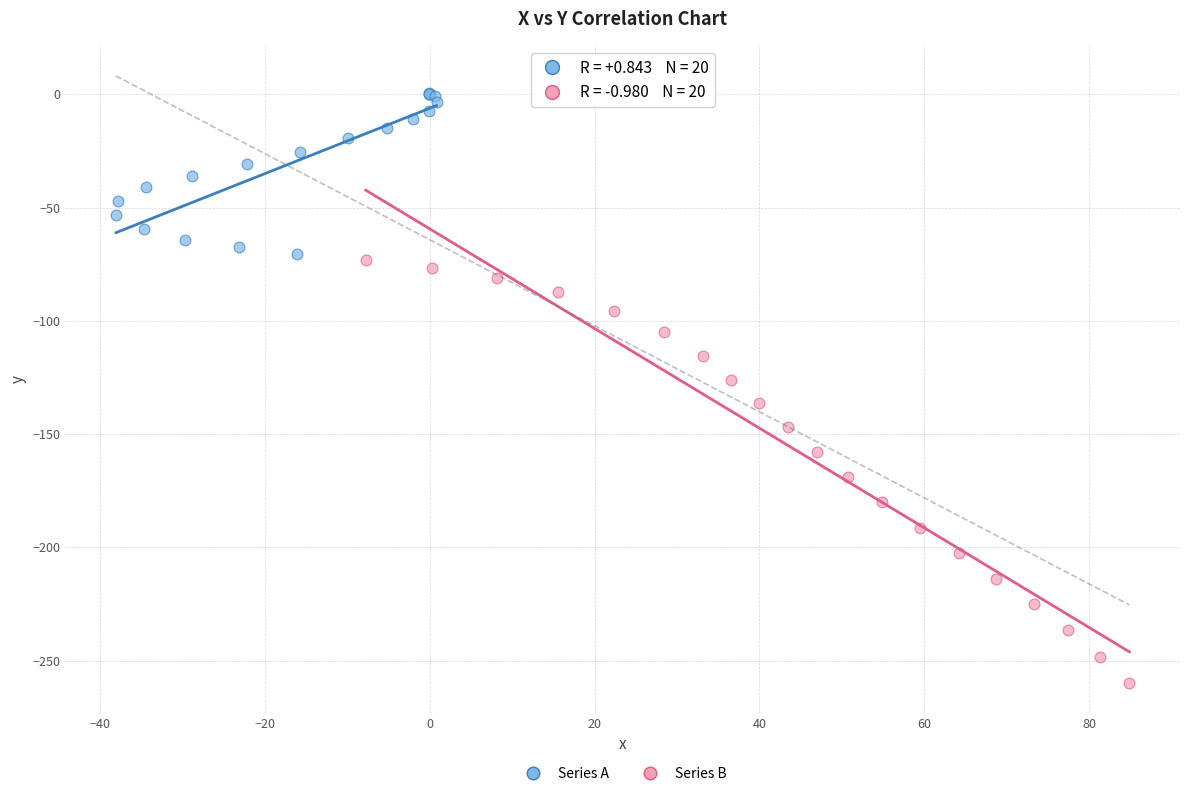

What are all the series names shown in the legend?

Series A, Series B